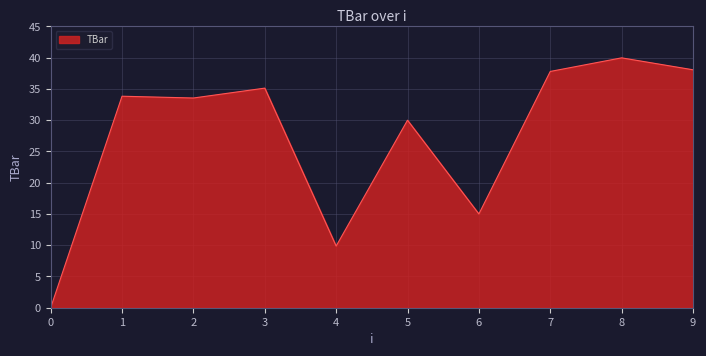

What is the change in value from 2 to 8?

+6.4